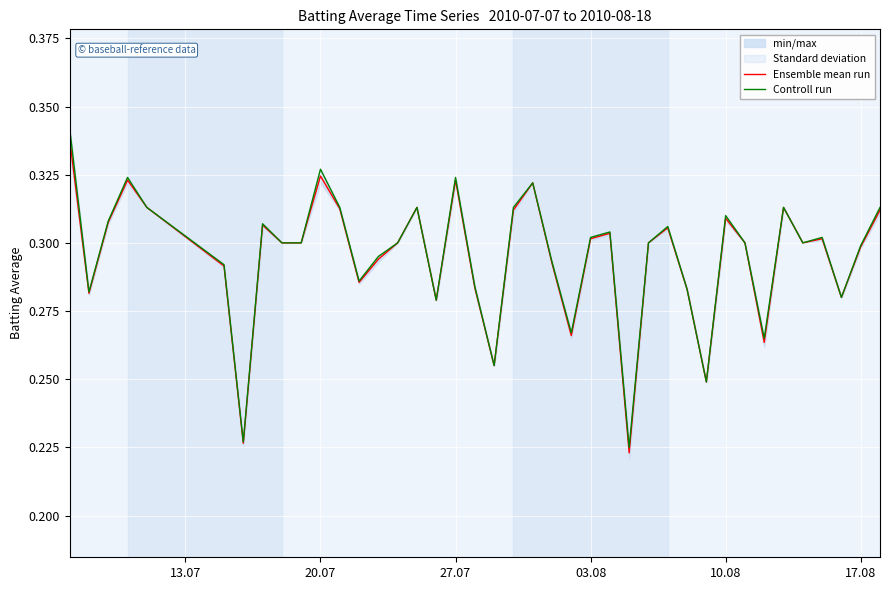

True or false: Controll run and Ensemble mean run cross at least once.

False